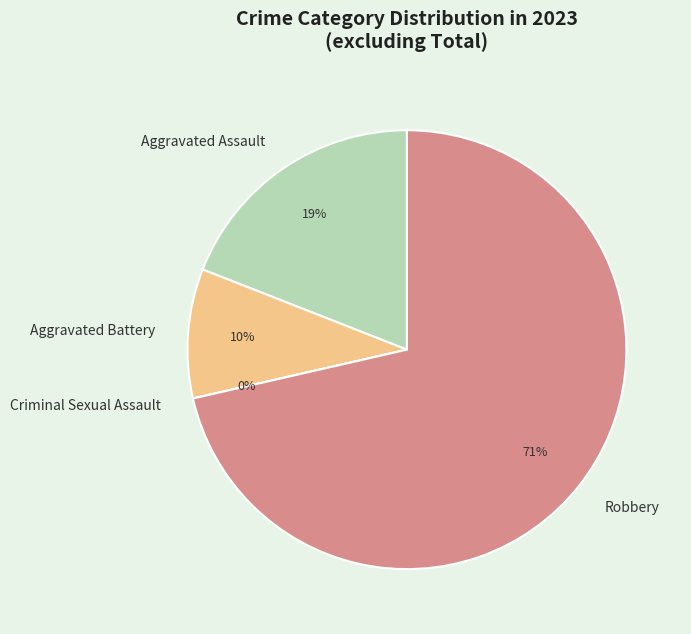

How many segments does this pie chart have?

4